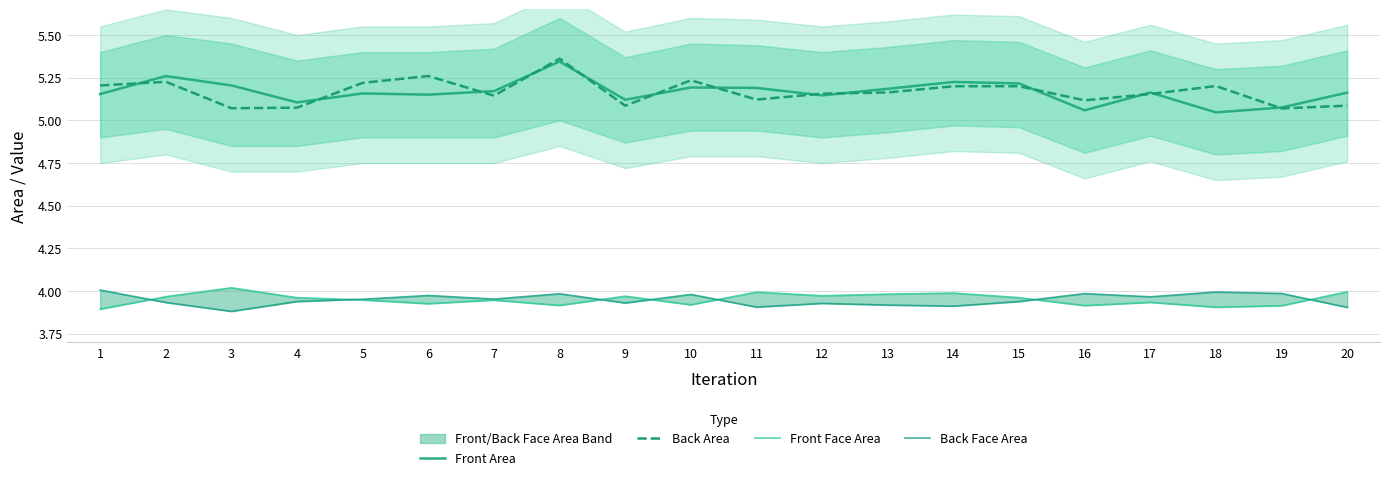

What is the minimum value for Back Area?

5.1